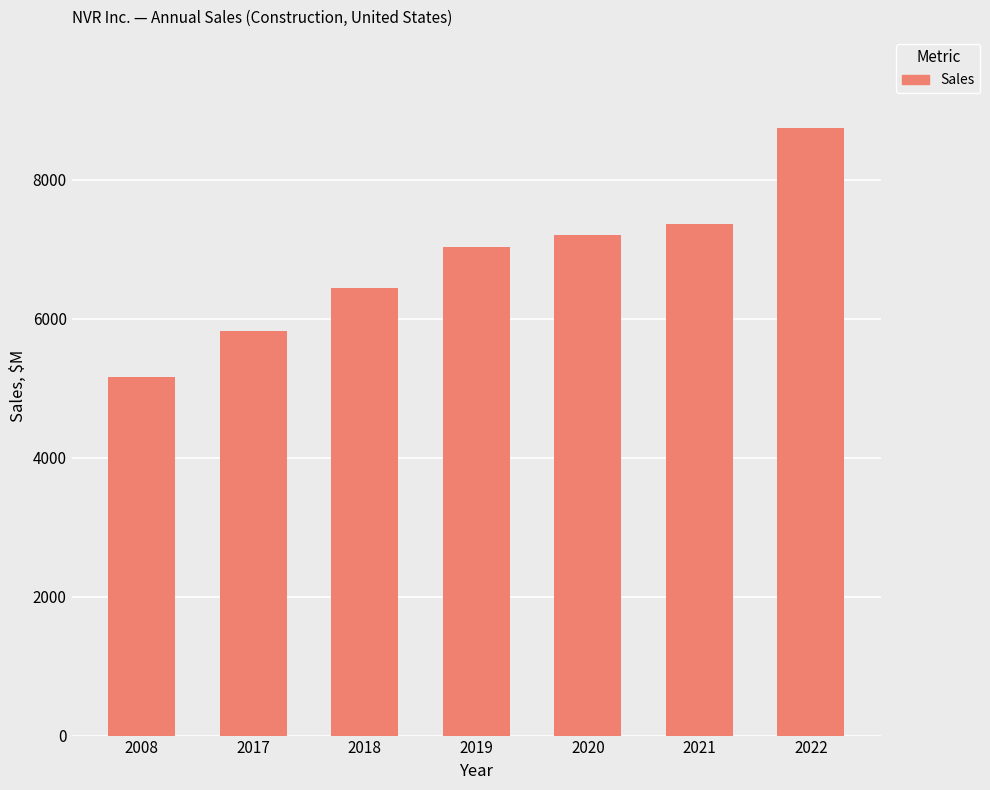

Is it true that the value at 2017 is 8257?

False